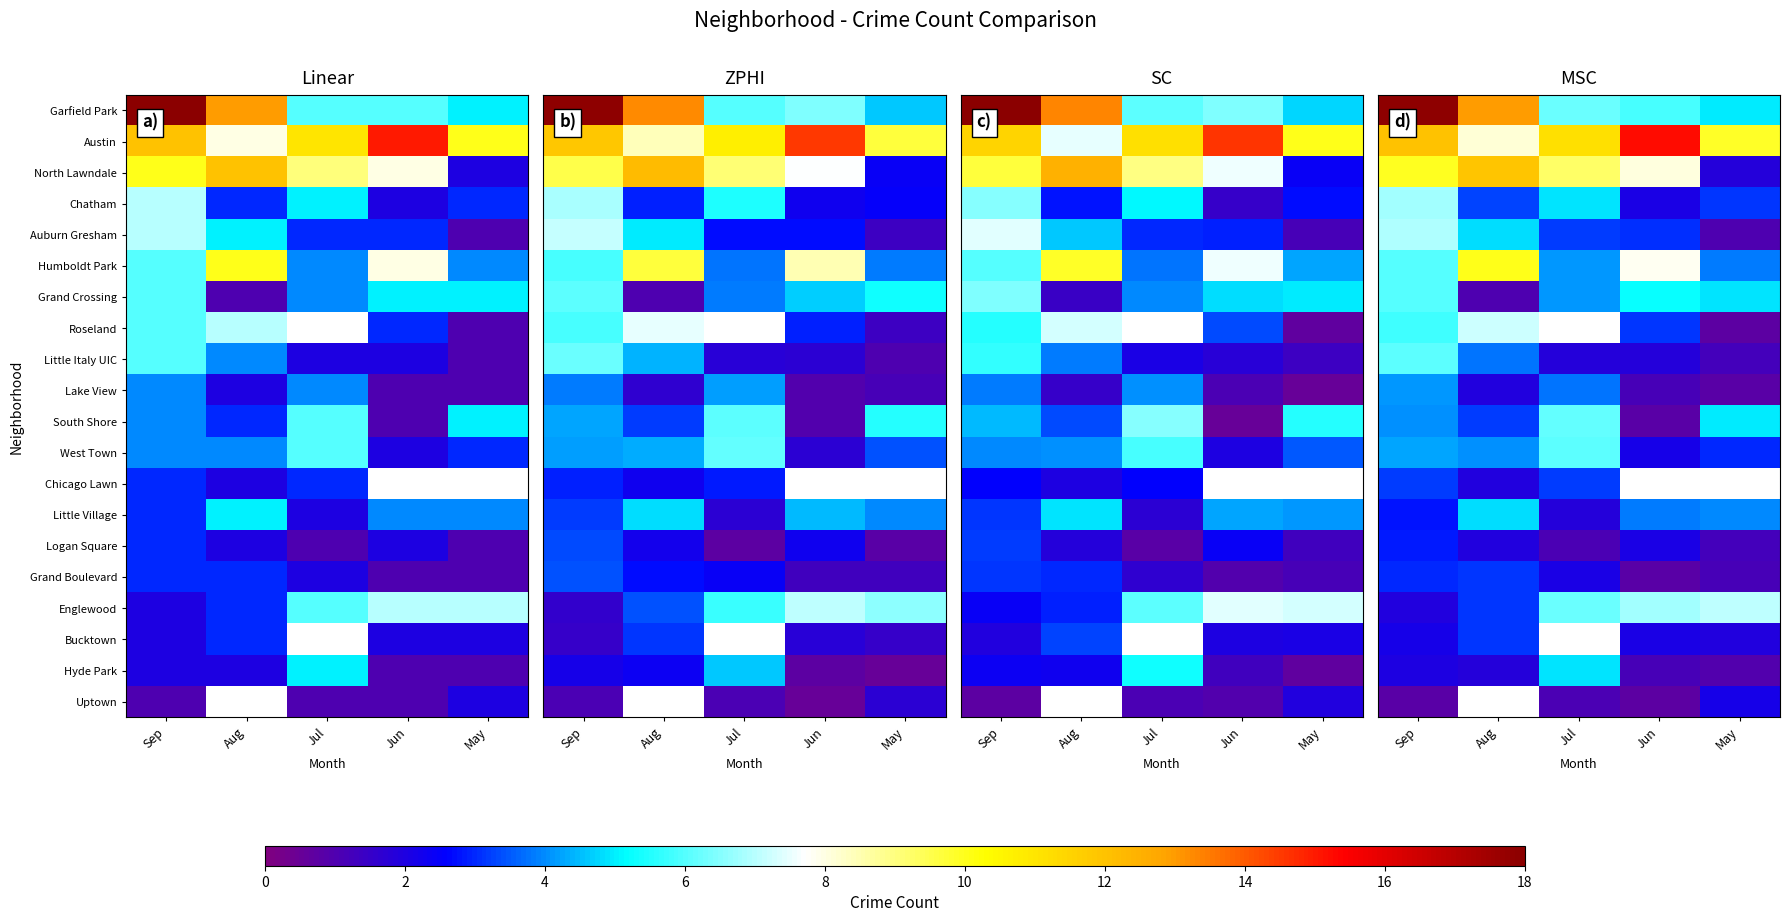

What is the difference between the second highest and second lowest values in the row_8 series?

1.9